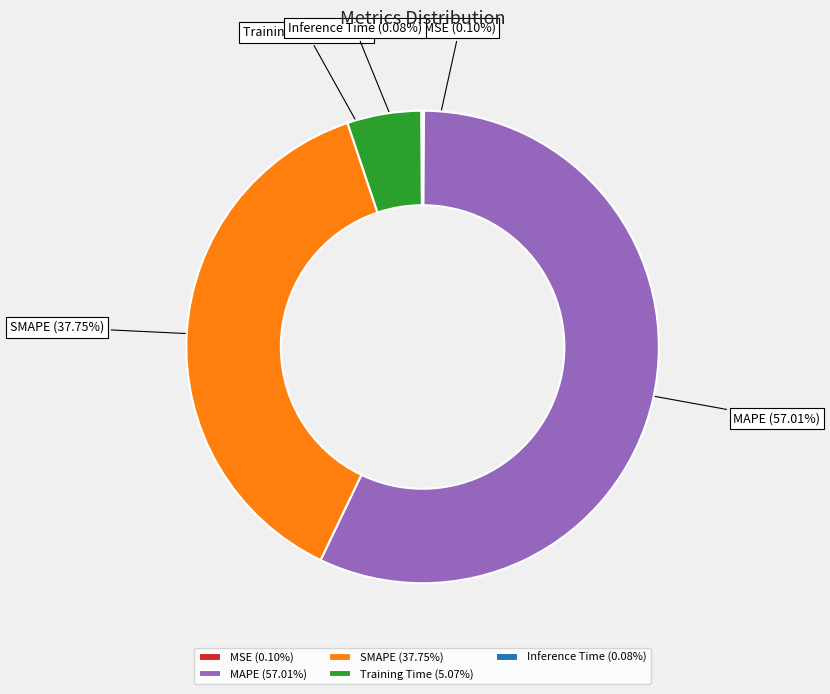

Which has a higher value, MAPE (57.01%) or Training Time (5.07%)?

MAPE (57.01%)